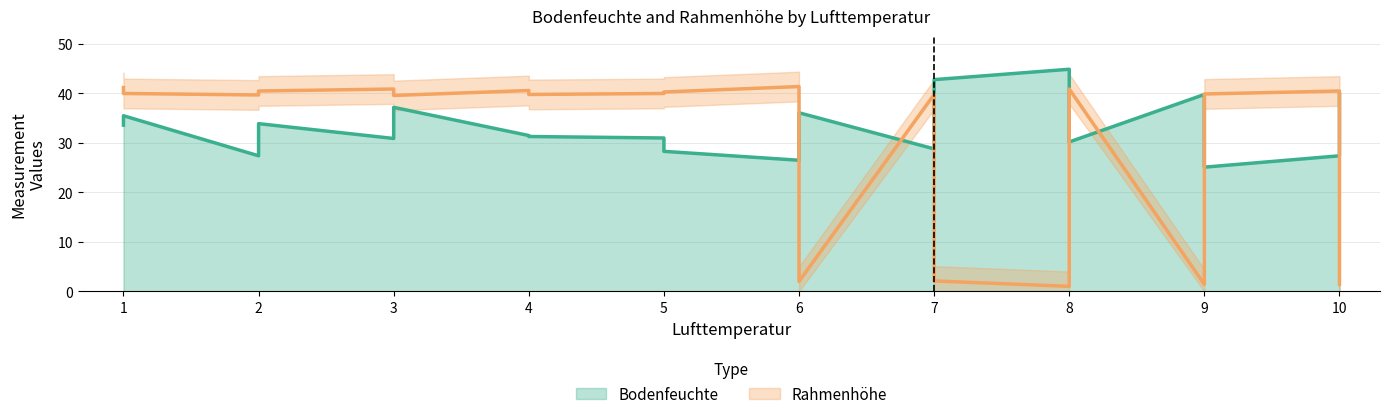

At which label is Rahmenhöhe closest to 21?

3